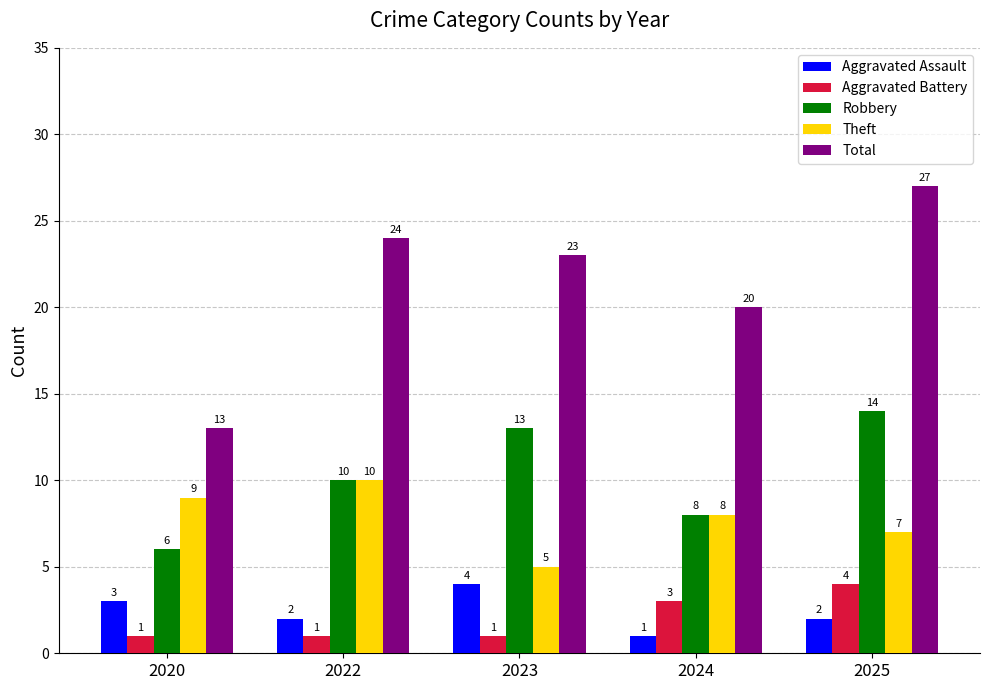

At which category is the sum across all series the highest?

2025